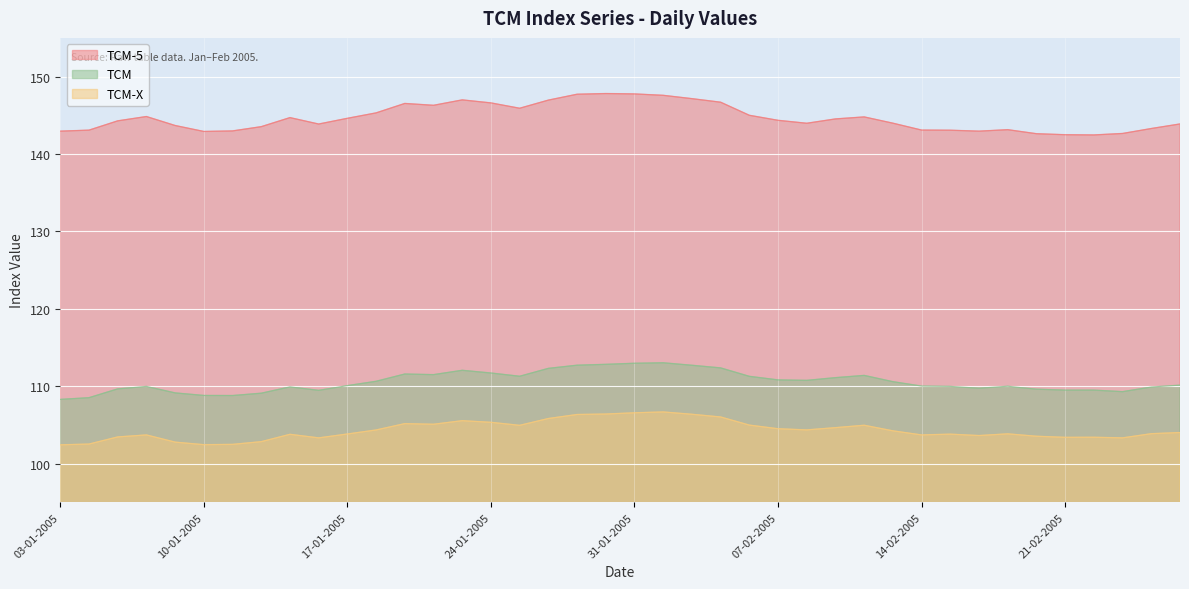

The value of TCM at 10-02-2005 is 193.4. True or false?

False